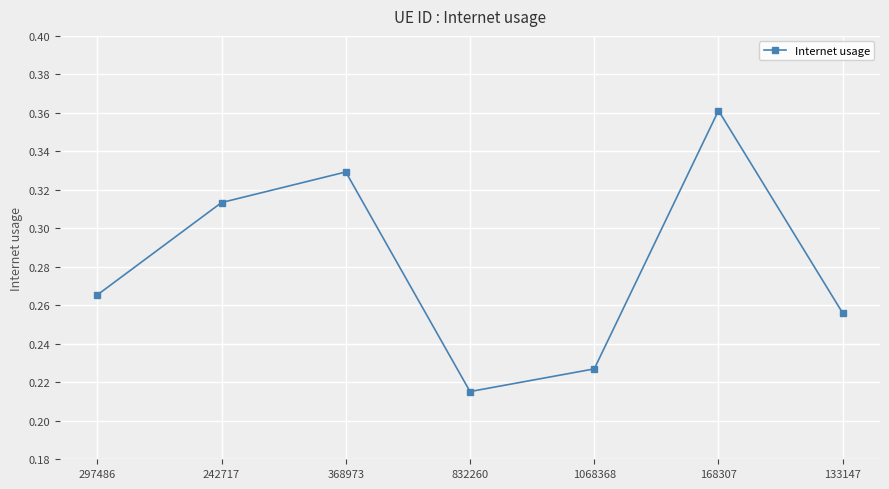

True or false: the data shows 0.4 at 297486.

False